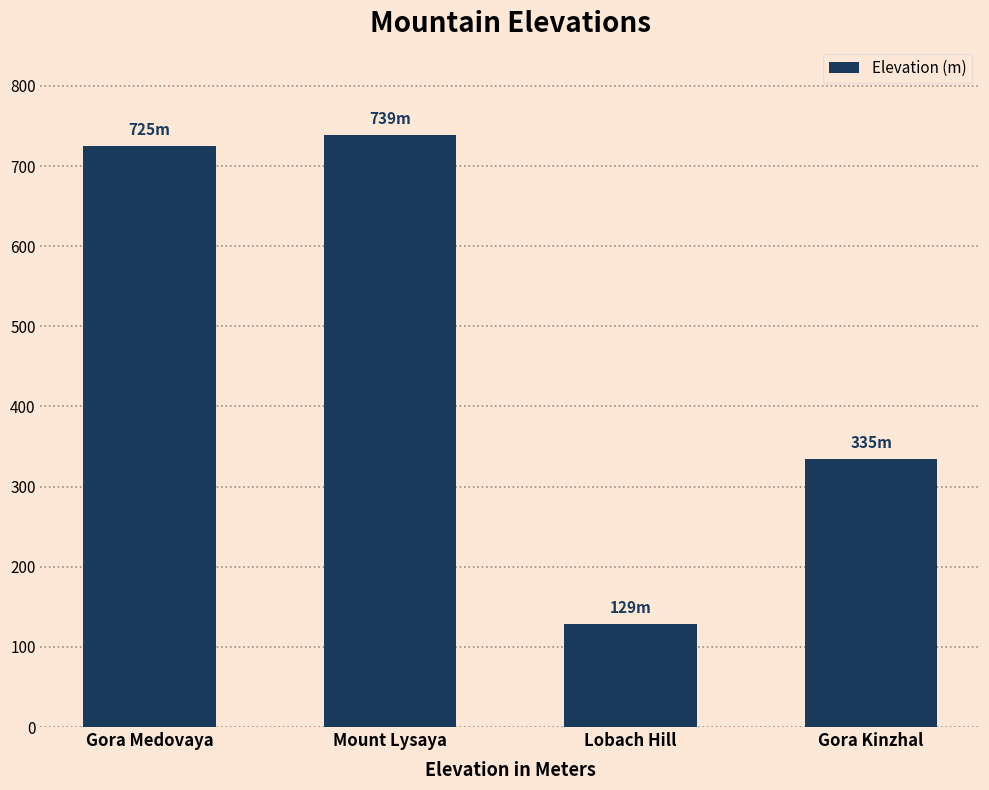

Rank the categories by value from highest to lowest.

Mount Lysaya, Gora Medovaya, Gora Kinzhal, Lobach Hill